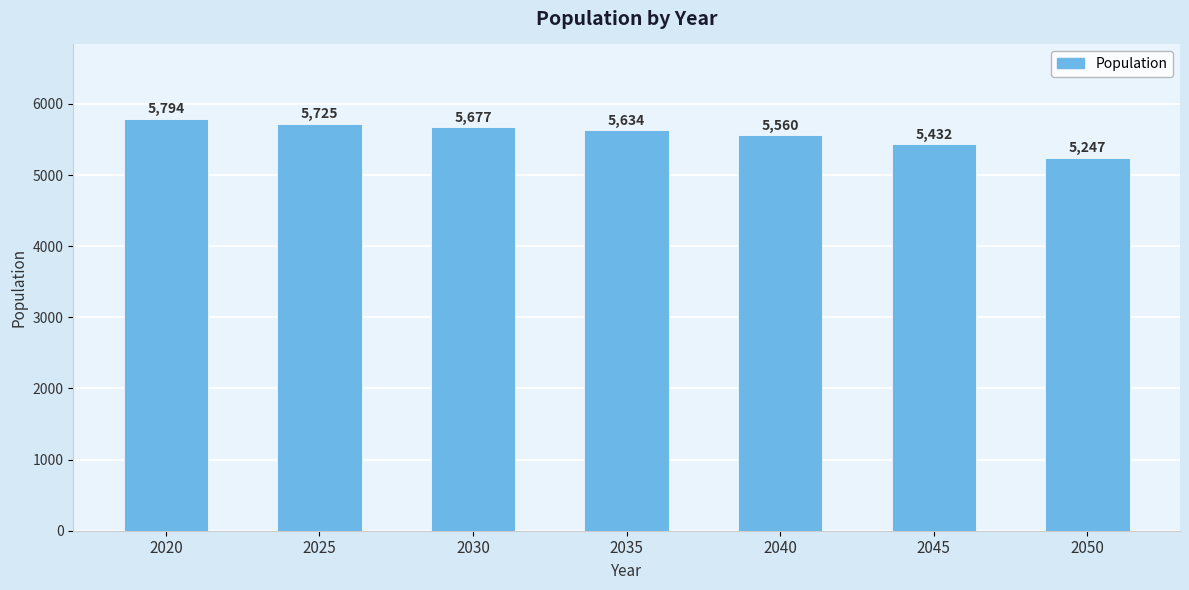

Does the chart contain any negative values?

No